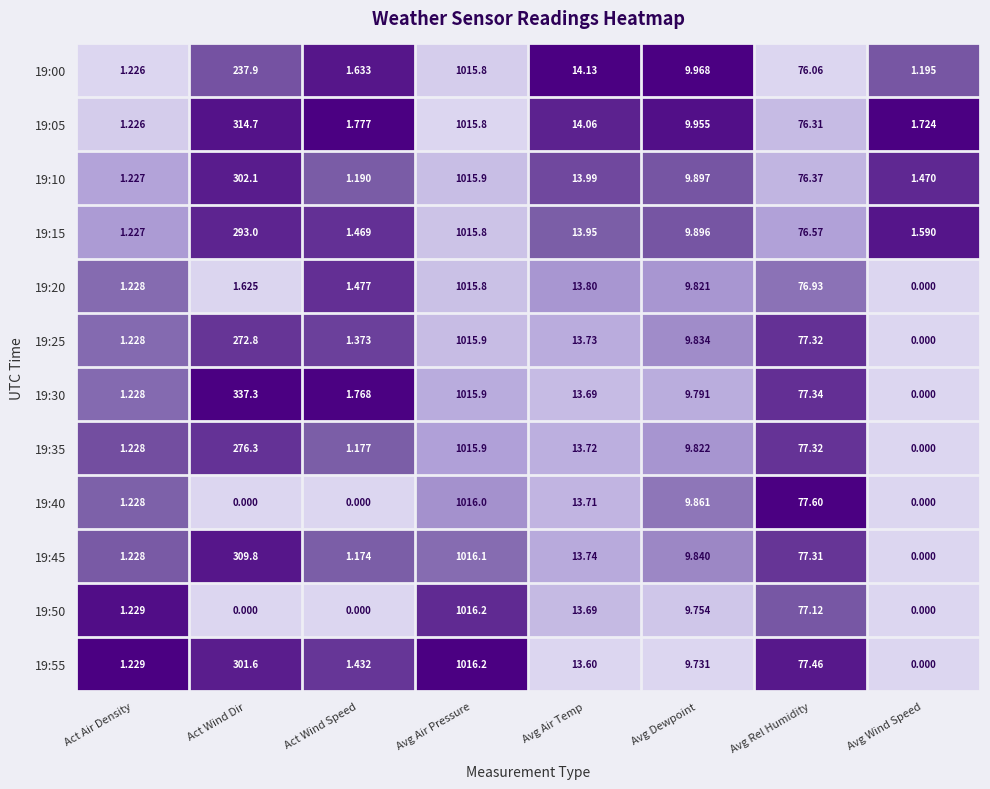

Is the value of 19:55 at Act Wind Dir greater than the value of 19:15 at Avg Air Temp?

Yes